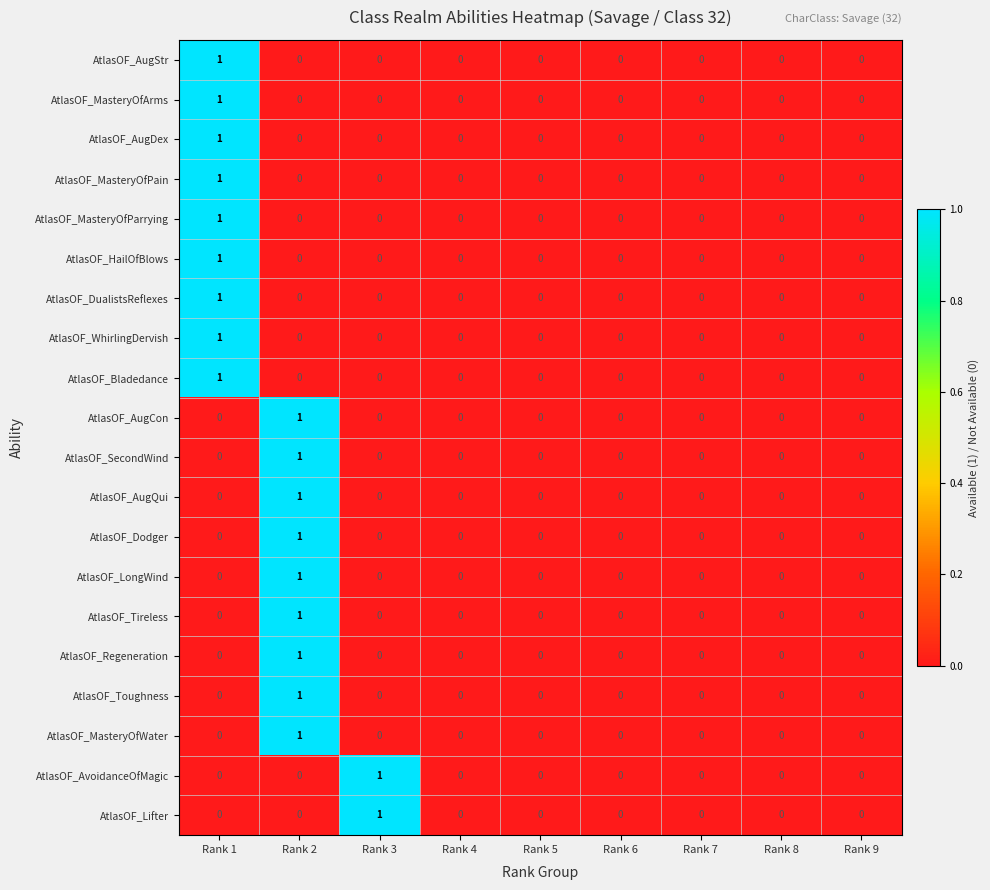

What is the total value across all series at Rank 2?

9